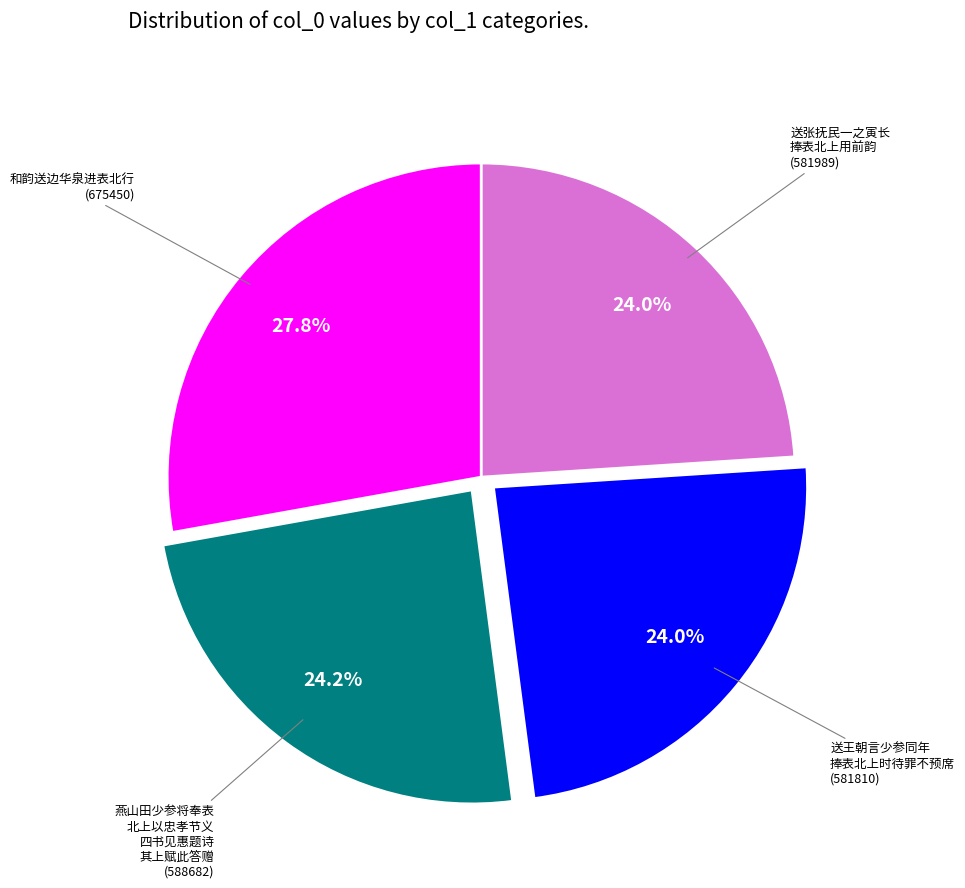

Is there any slice that represents more than half of the pie?

No